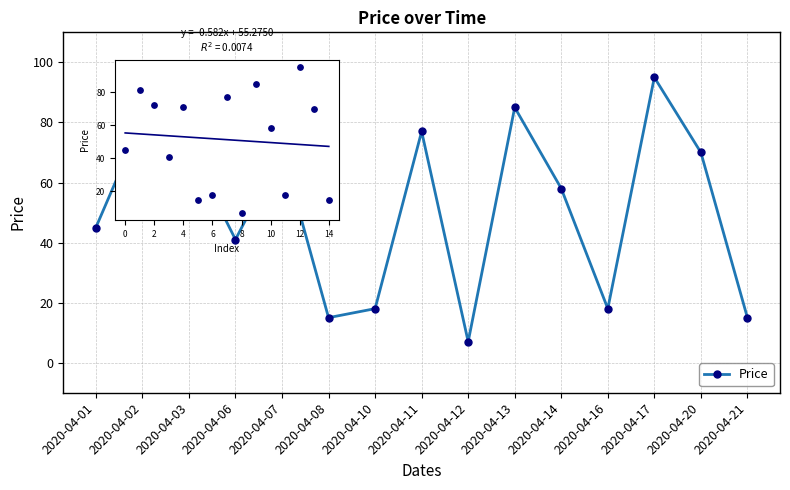

Approximately how many times larger is the value at 2020-04-21 compared to 2020-04-07?

0.2